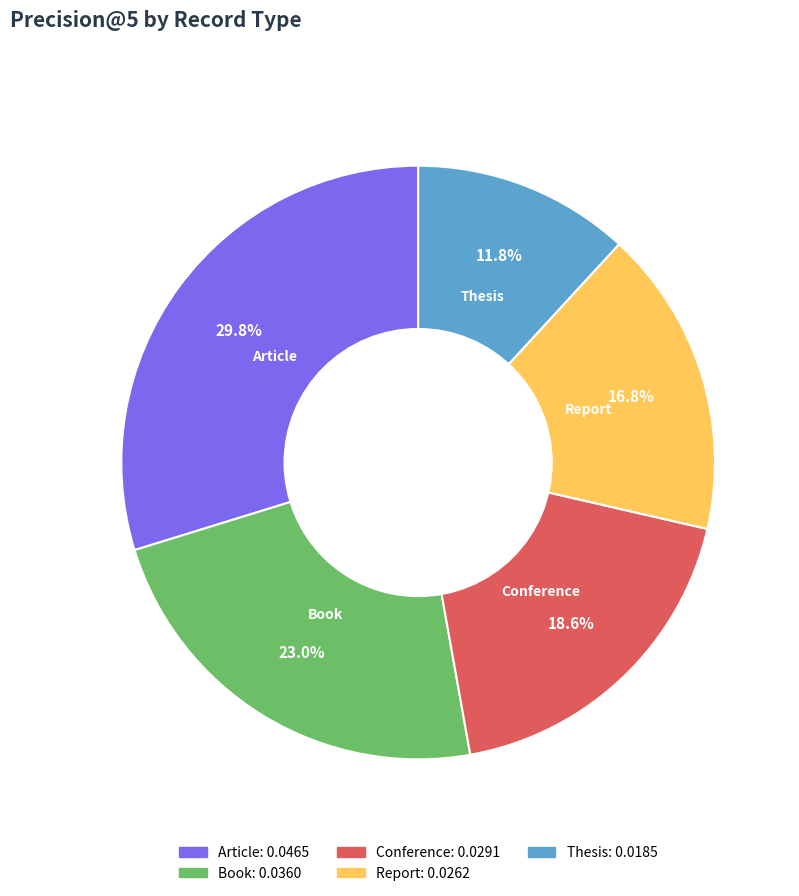

Which has a higher value, Conference or Thesis?

Conference